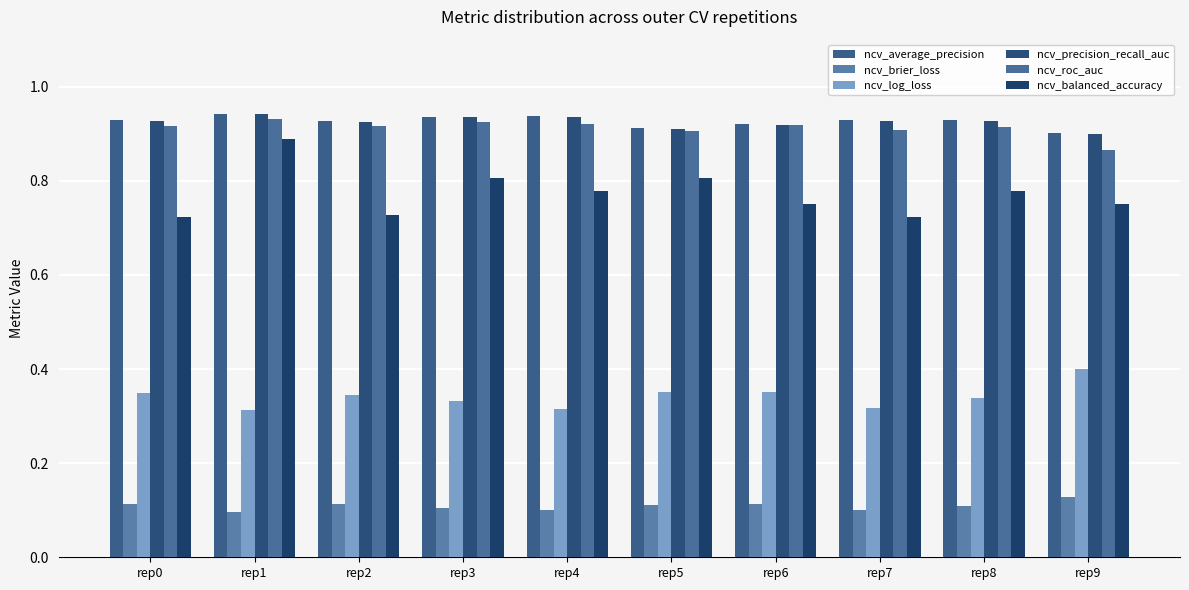

How many bars are there in each group?

6